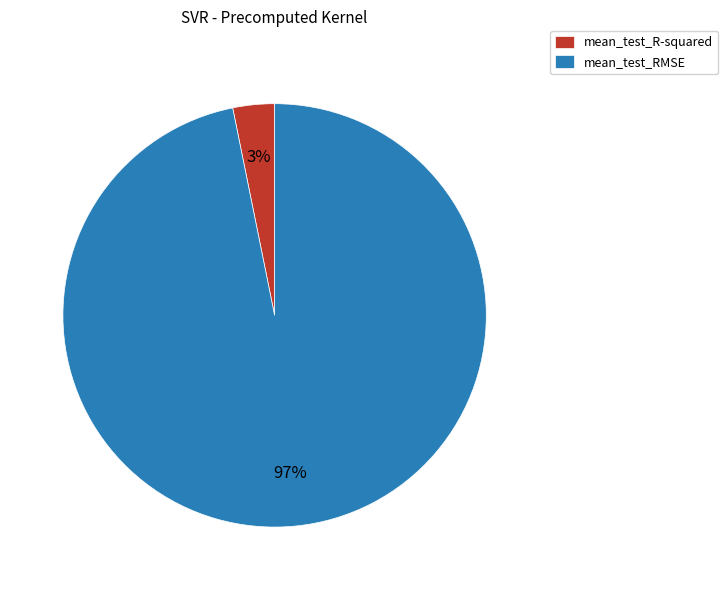

How many slices are in this pie chart?

2